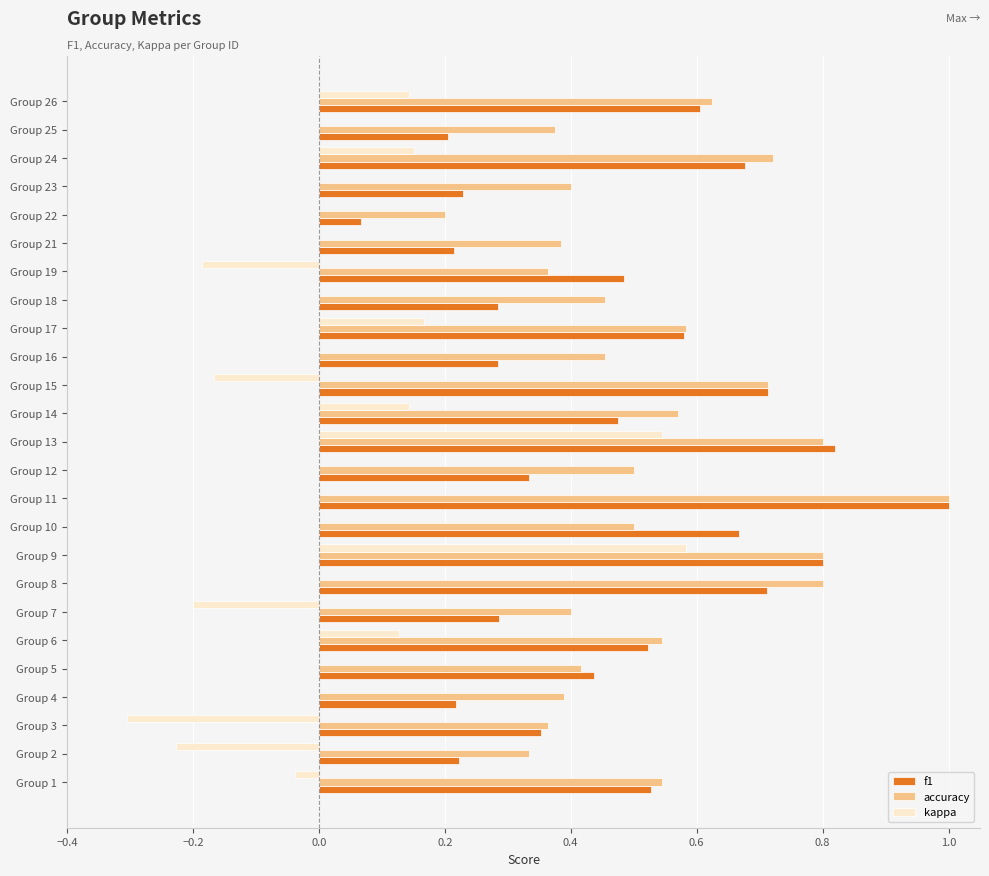

Which series has the largest total across all categories?

accuracy